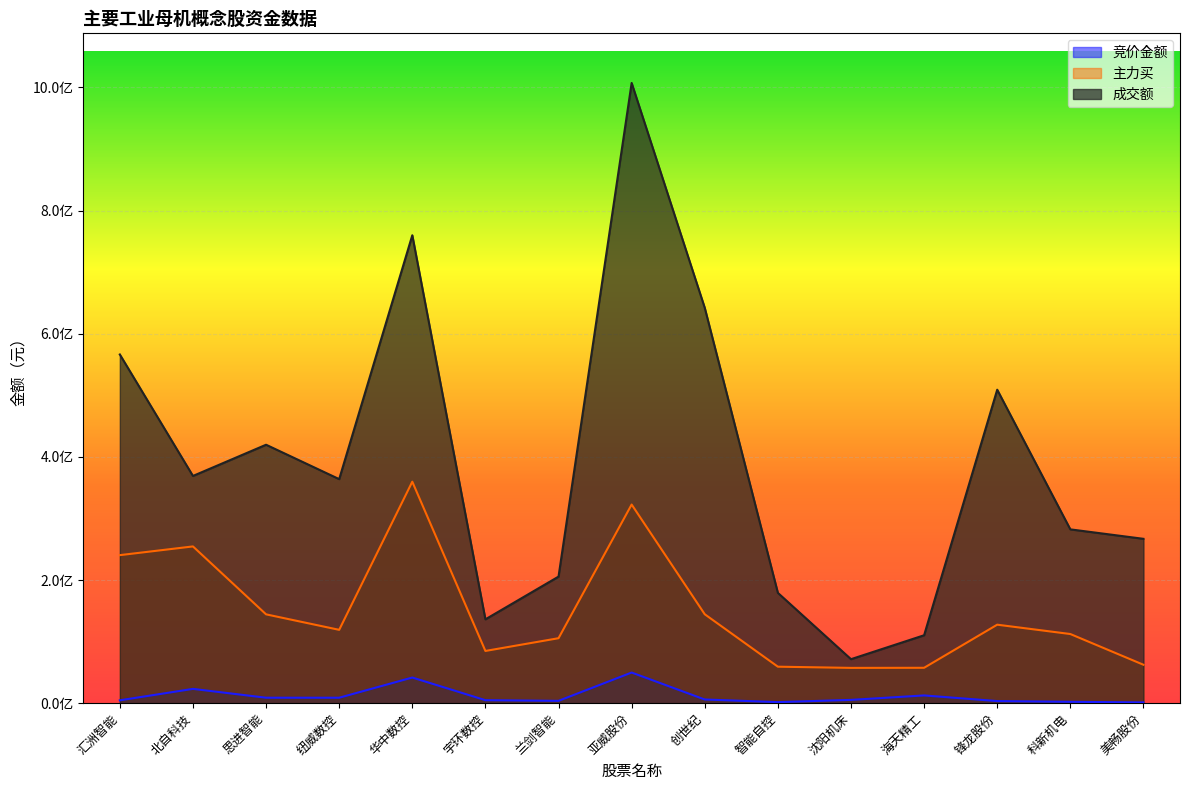

Which has a higher value, 亚威股份 or 沈阳机床?

亚威股份